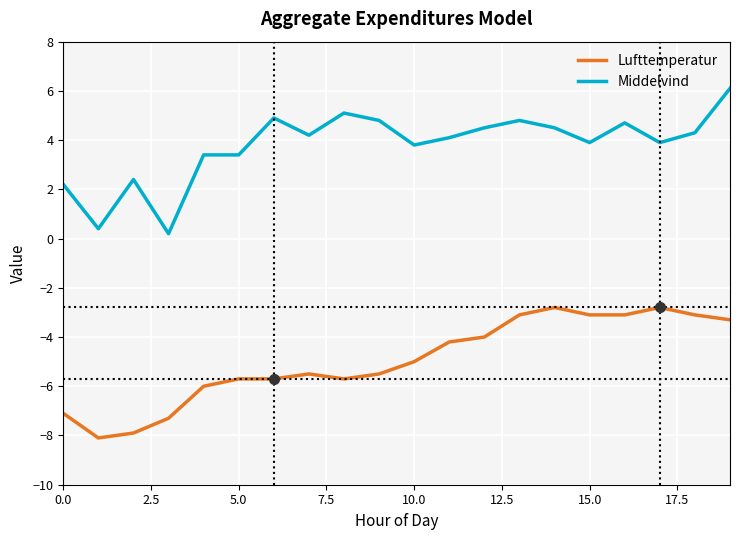

Which series has the largest range (max minus min)?

Middelvind